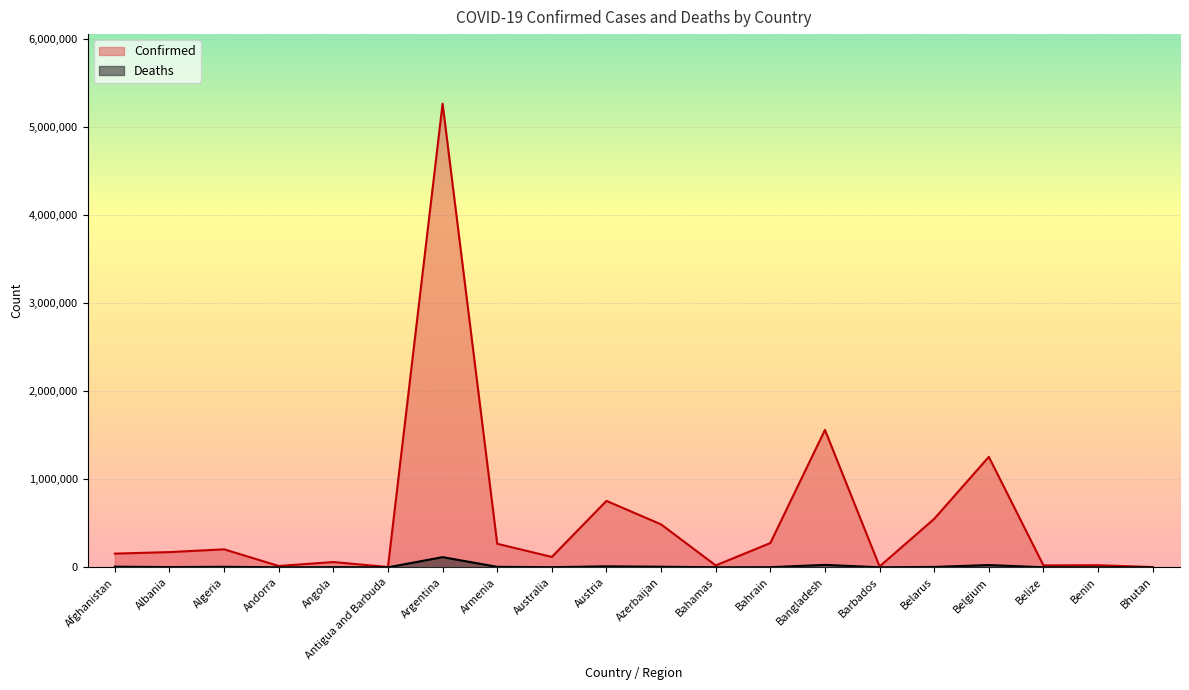

True or false: Confirmed has more than 1 points higher than both neighbors.

True